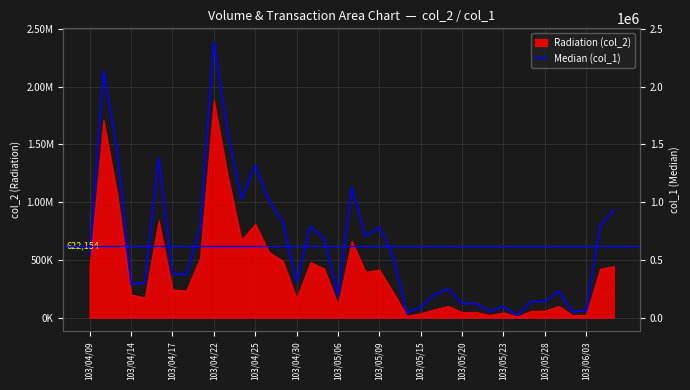

How many interior local peaks (higher than both neighbors) does the data have?

11